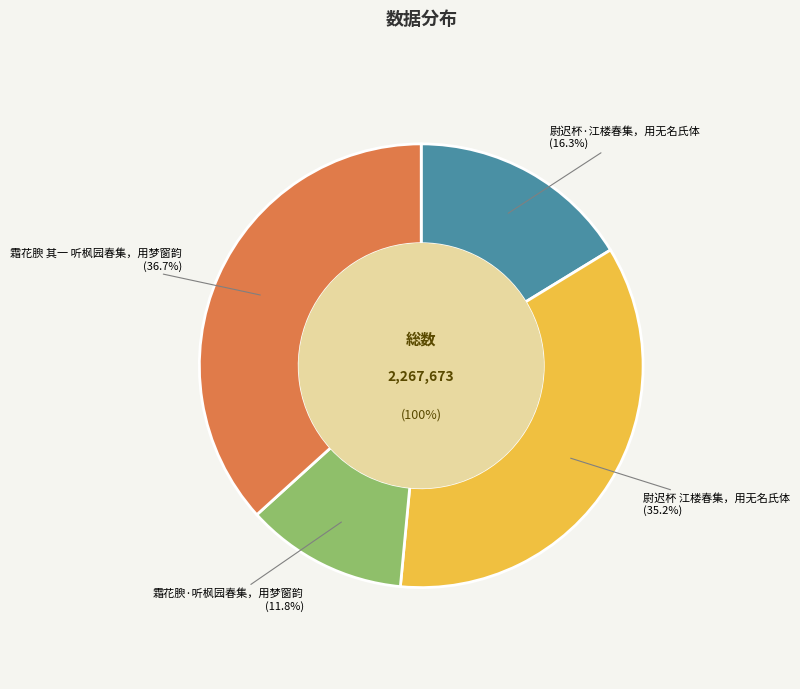

Does 尉迟杯·江楼春集，用无名氏体 represent more than half of the total?

No